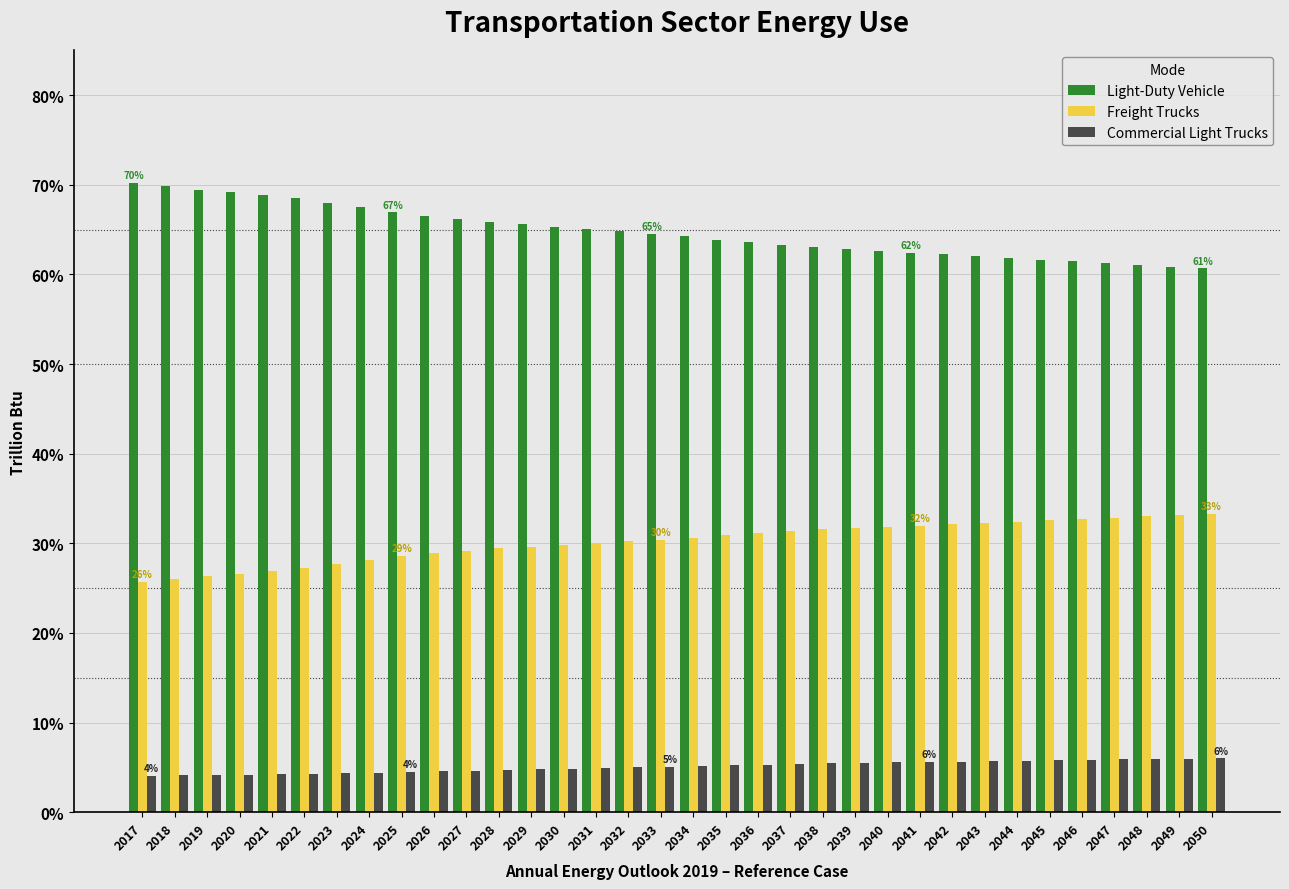

Rank the series by their maximum value, from lowest to highest.

Commercial Light Trucks, Freight Trucks, Light-Duty Vehicle